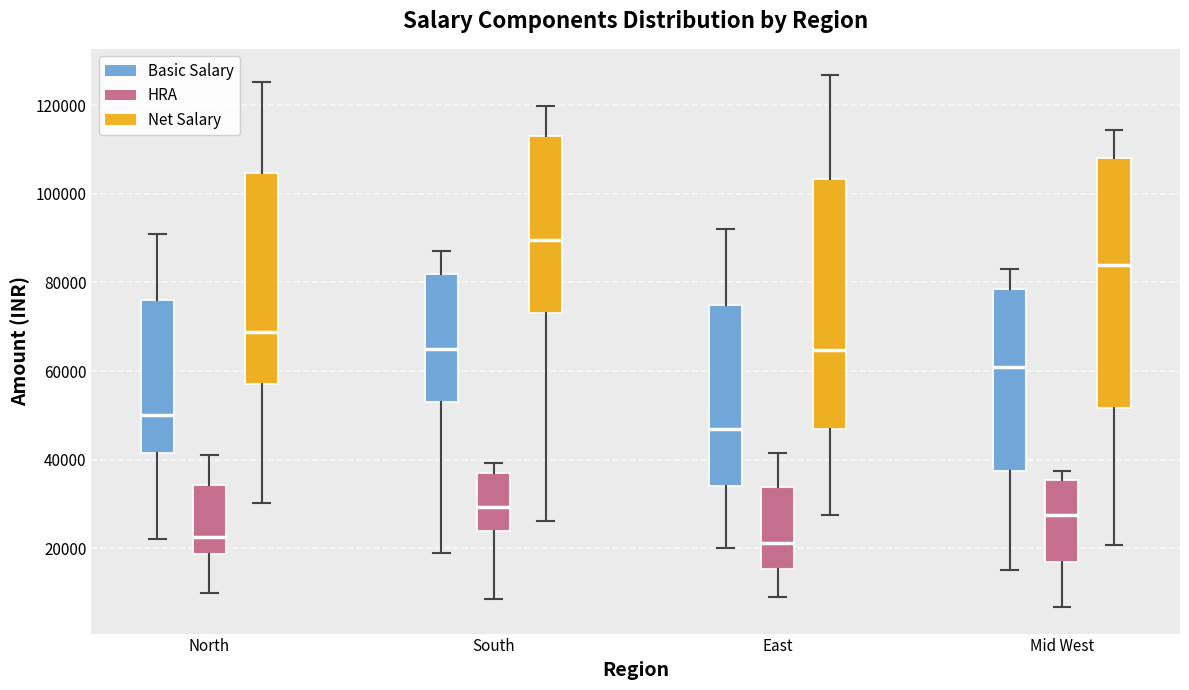

Which box's median line is the highest?

South (Net Salary)